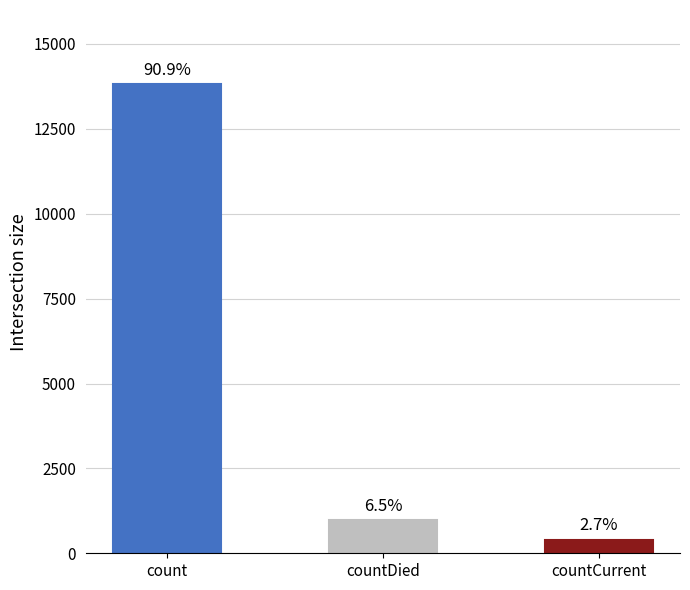

What is the minimum value shown in the chart?

404